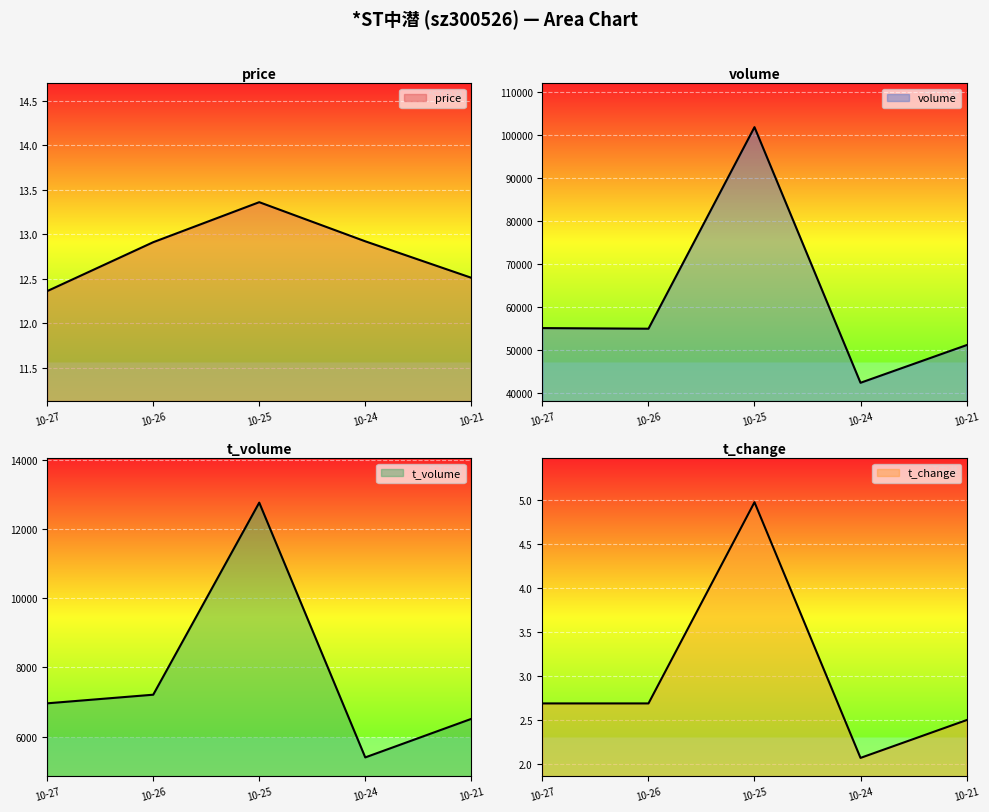

True or false: volume and price cross at least once.

False